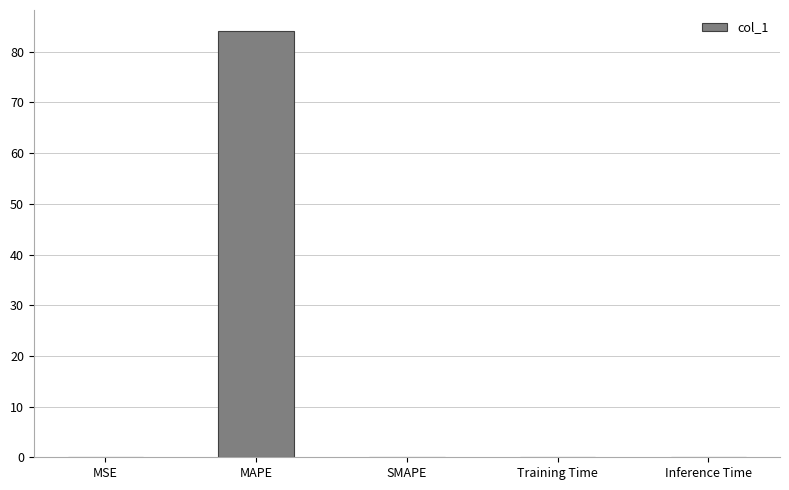

What is the greatest value displayed?

84.0